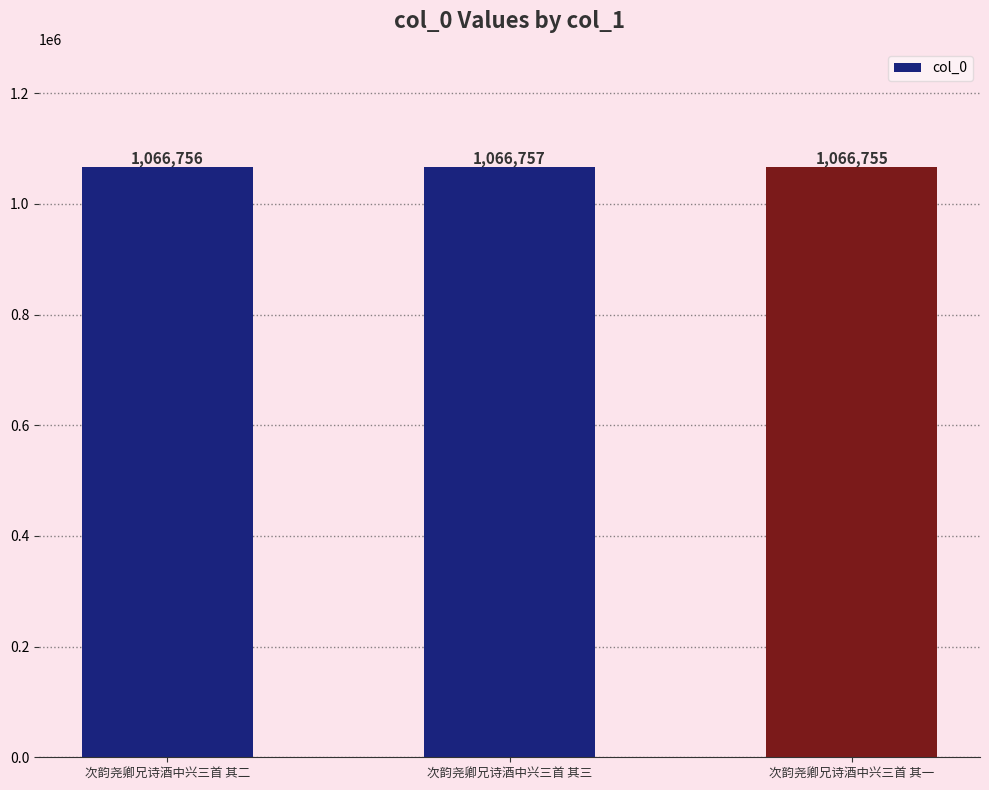

What is the smallest value displayed?

1066755